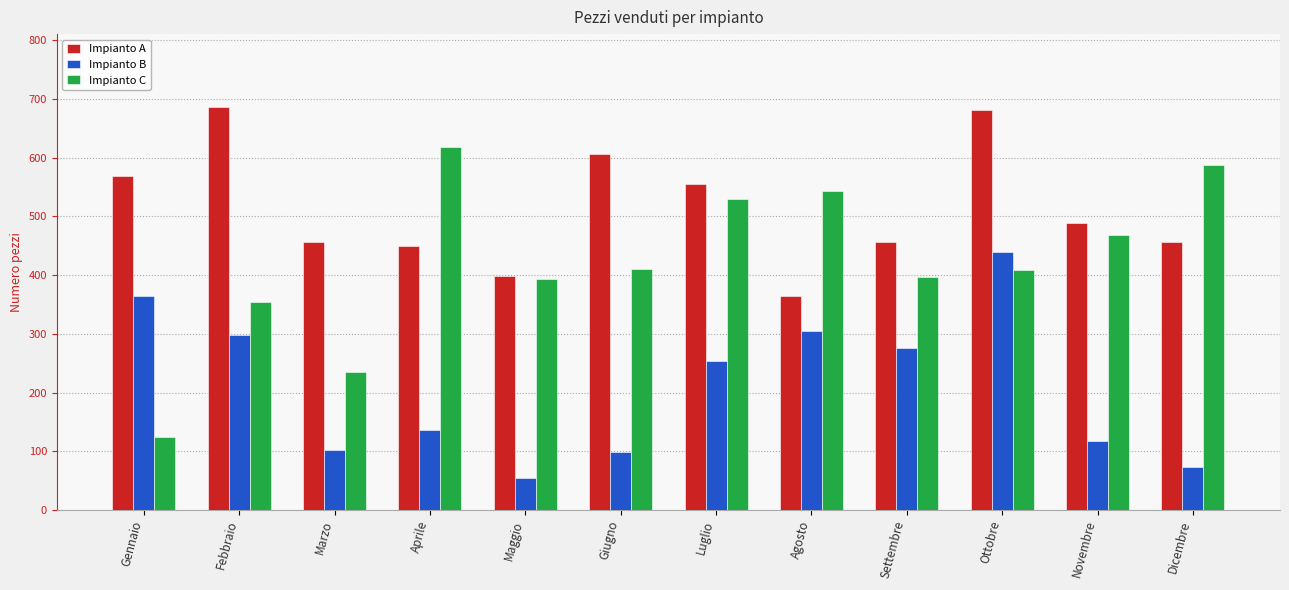

What is the sum of the Impianto B values at Ottobre and Giugno?

538